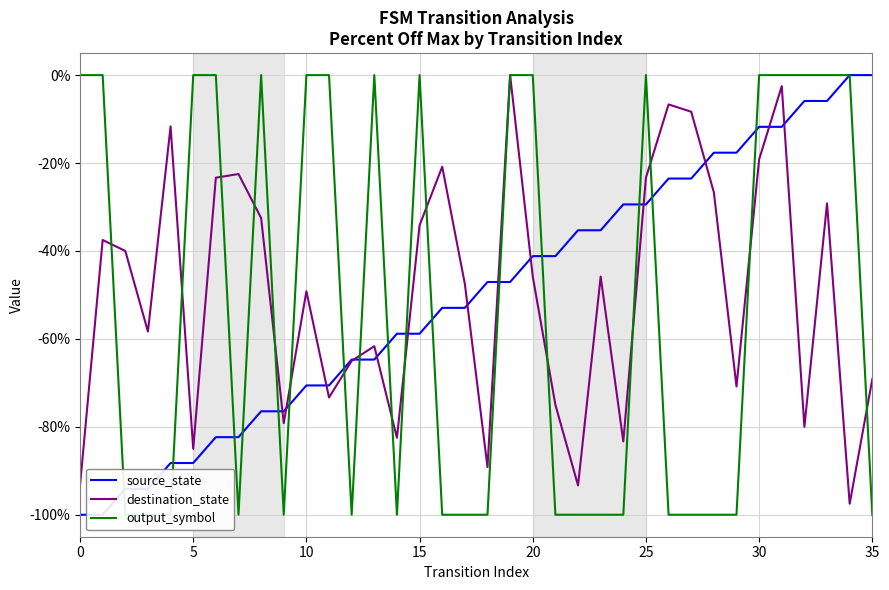

The value of destination_state at 25 is -23.3. True or false?

True